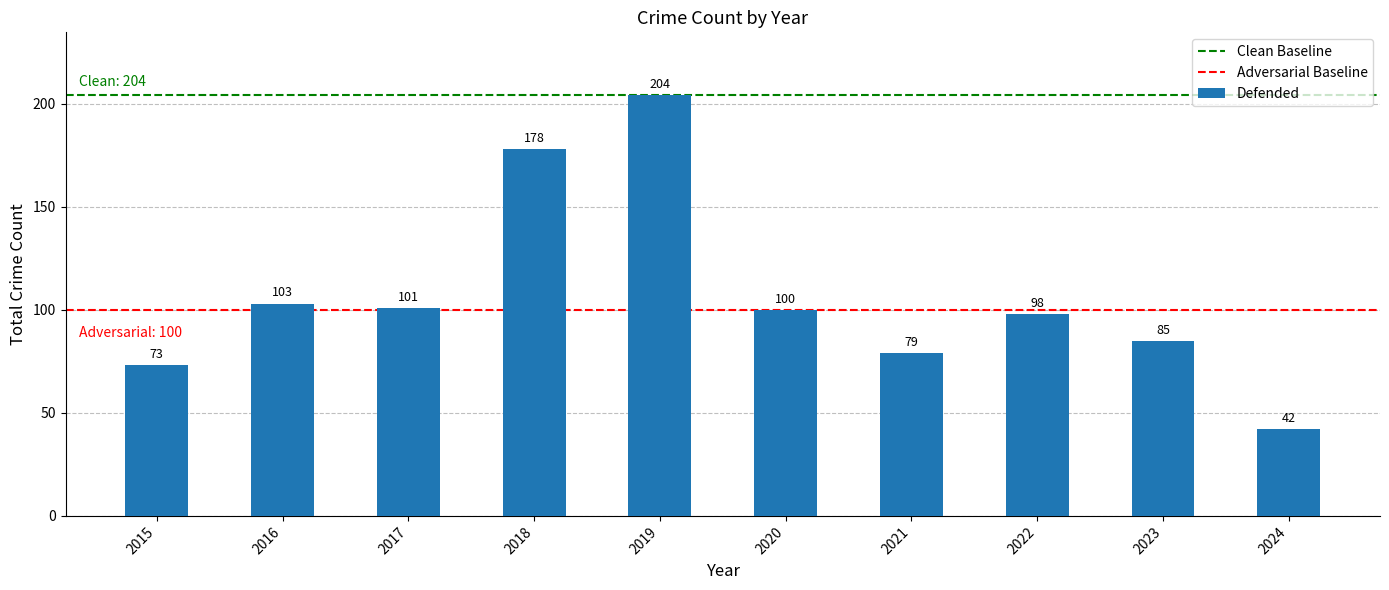

Is it true that the value at 2020 is 100?

True